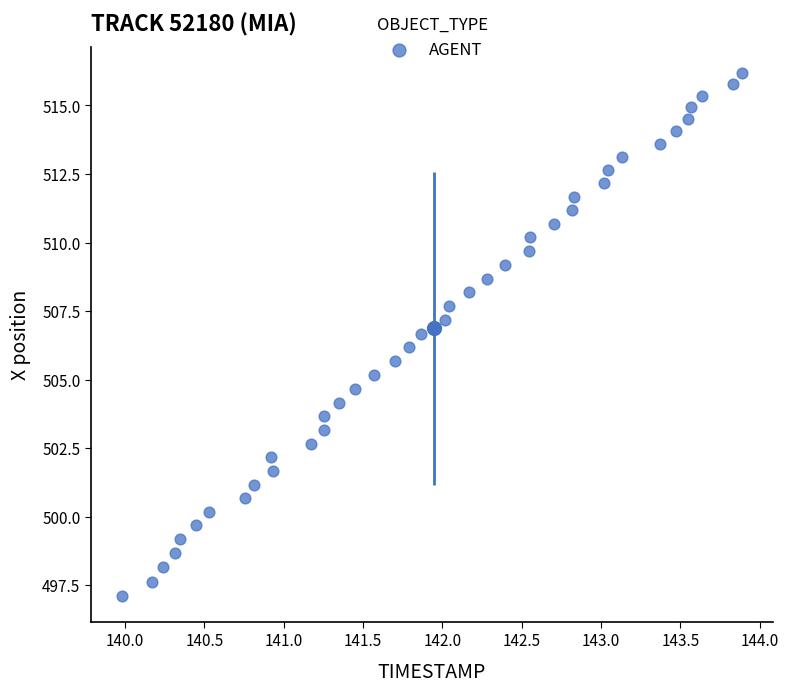

What is the range of Y values (max minus min)?

19.1